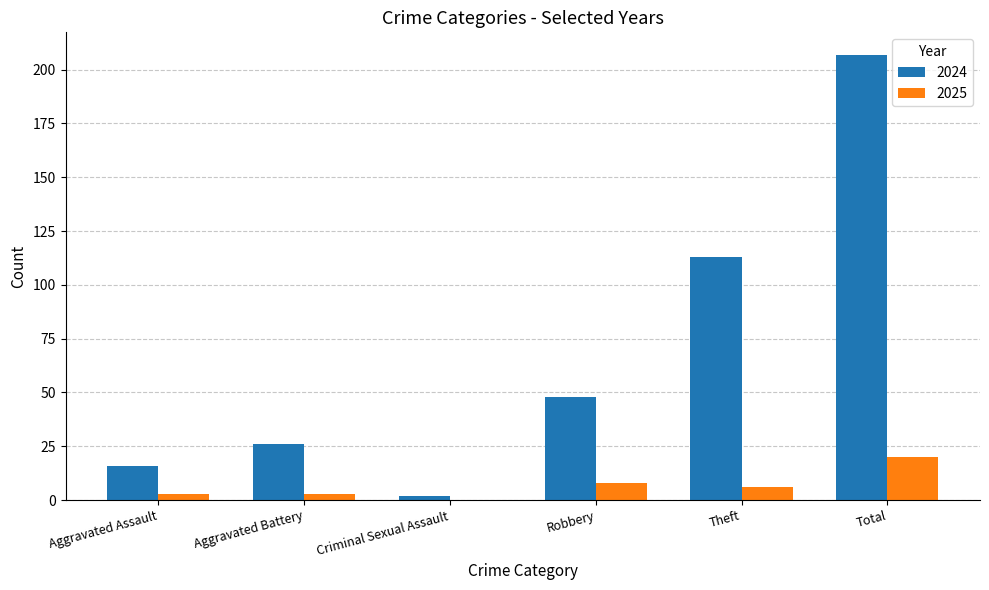

Reading left to right, transcribe all the data shown in this chart.

2024: Aggravated Assault=16	Aggravated Battery=26	Criminal Sexual Assault=2	Robbery=48	Theft=113	Total=207
2025: Aggravated Assault=3	Aggravated Battery=3	Criminal Sexual Assault=0	Robbery=8	Theft=6	Total=20